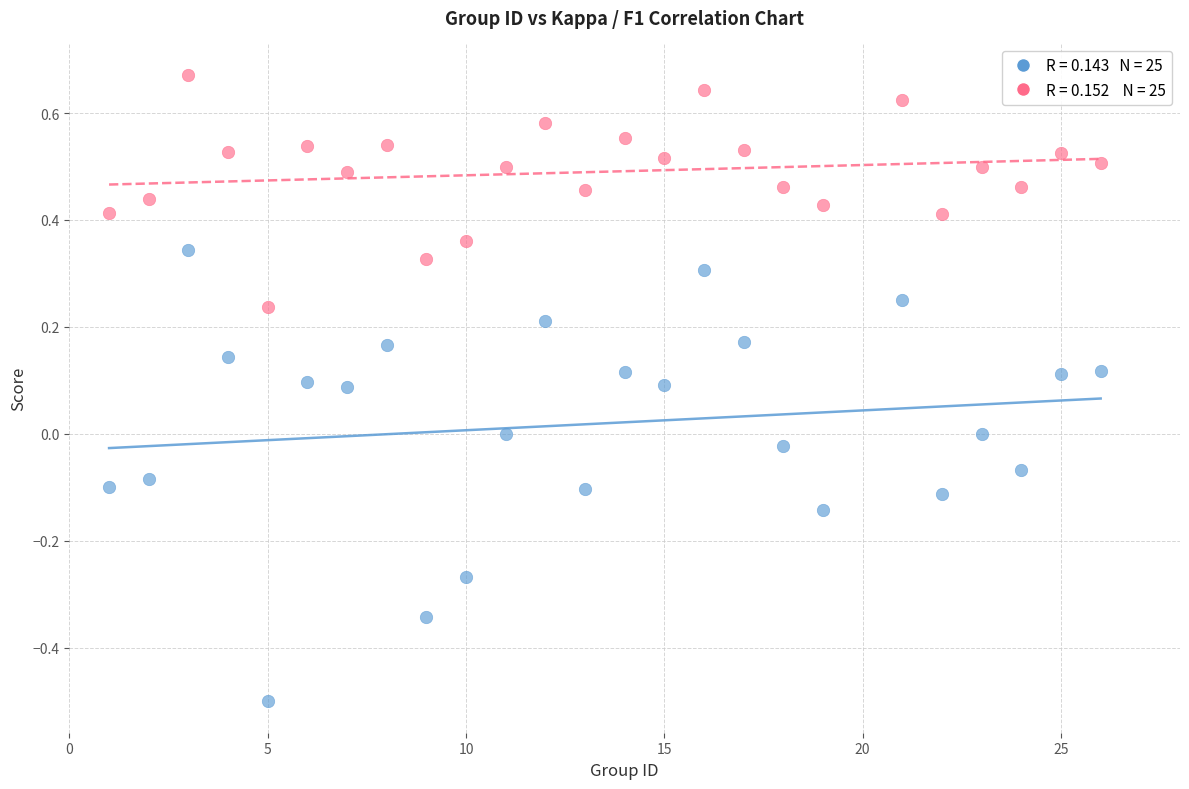

Across all data points, what is the range of Y values (max minus min)?

1.2